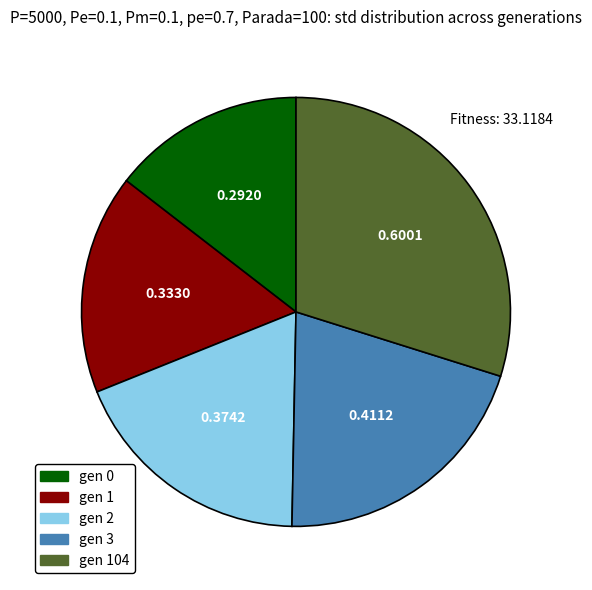

Is there any slice that represents more than half of the pie?

No